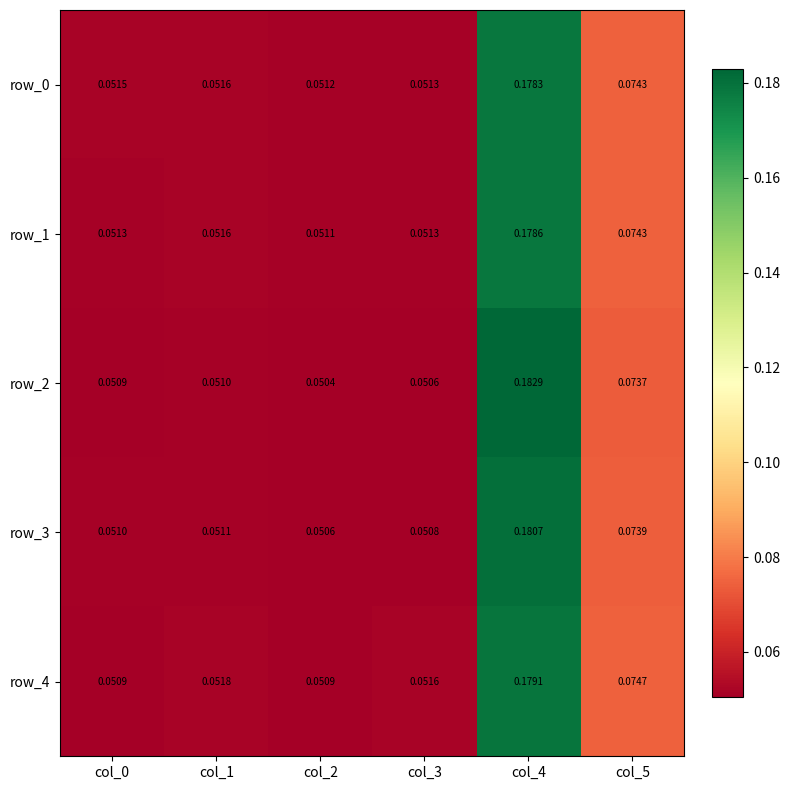

How many categories are shown in the chart?

6